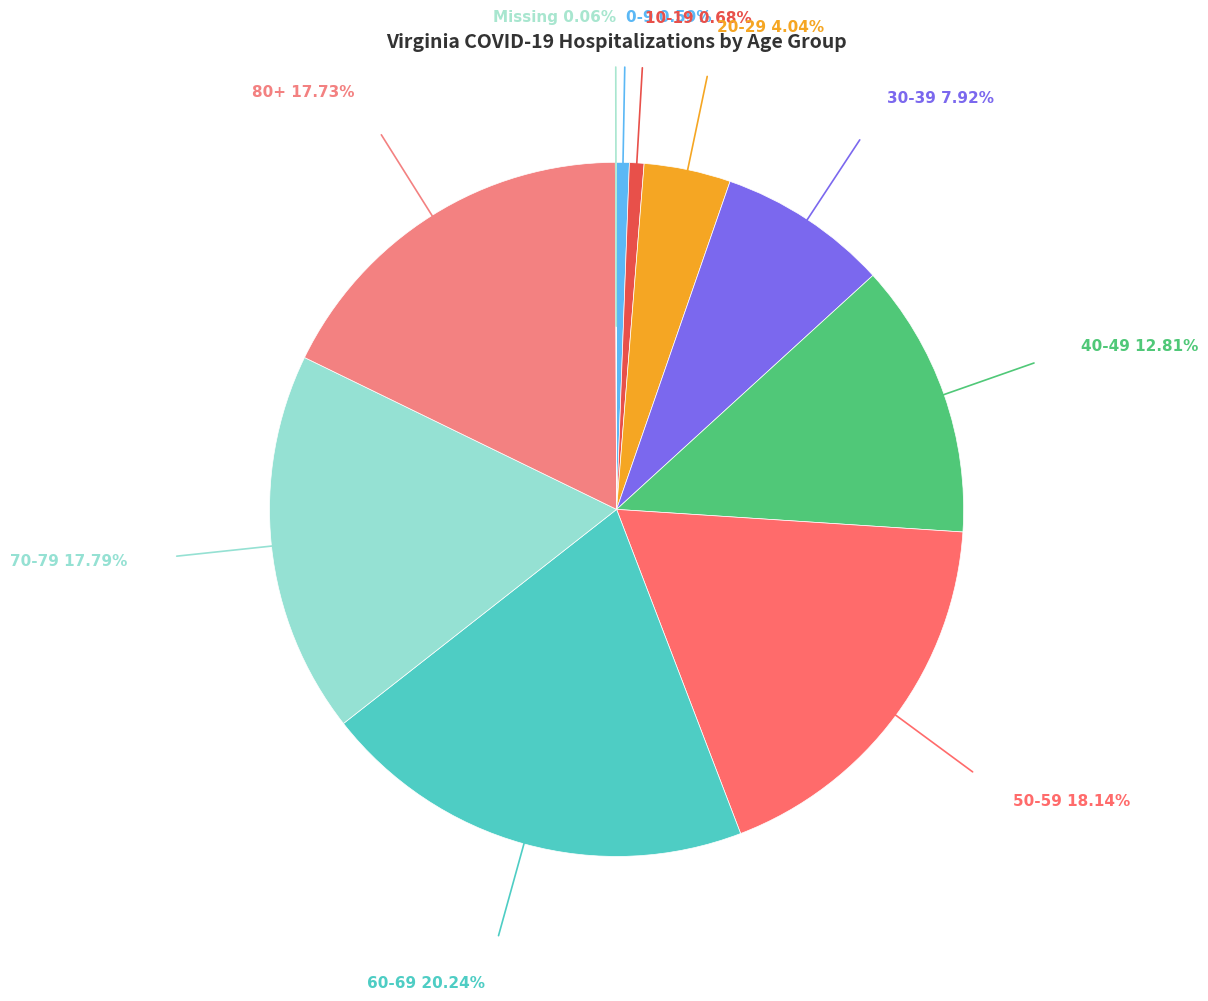

How many slices are in this pie chart?

10